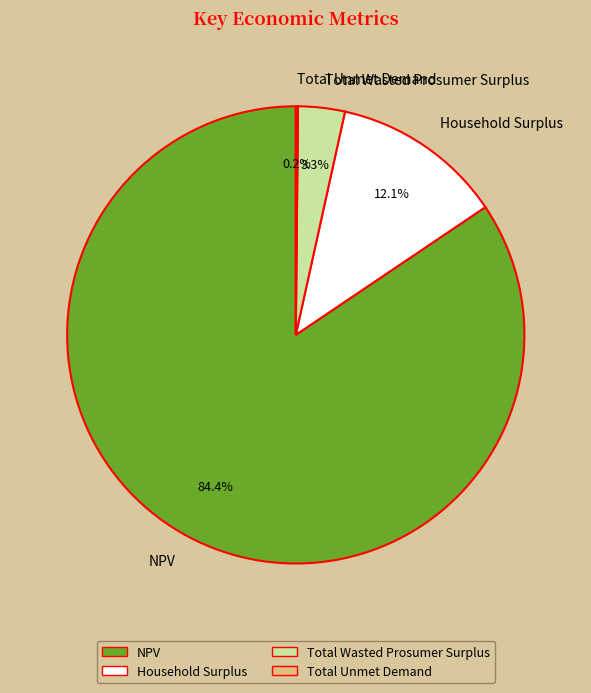

Is there any slice that represents more than half of the pie?

Yes